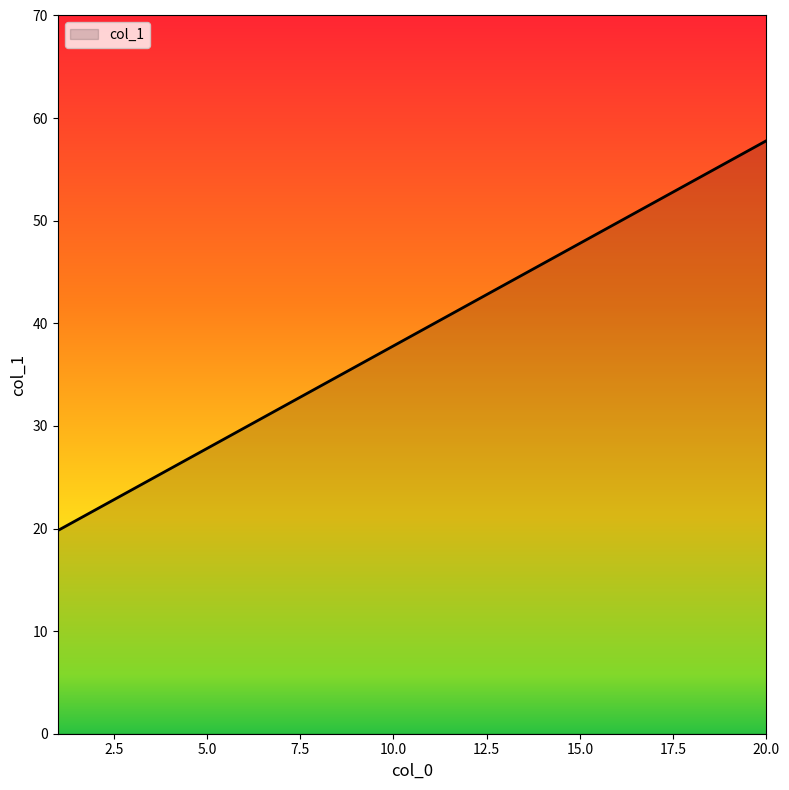

What is the difference between the maximum and minimum values?

38.0